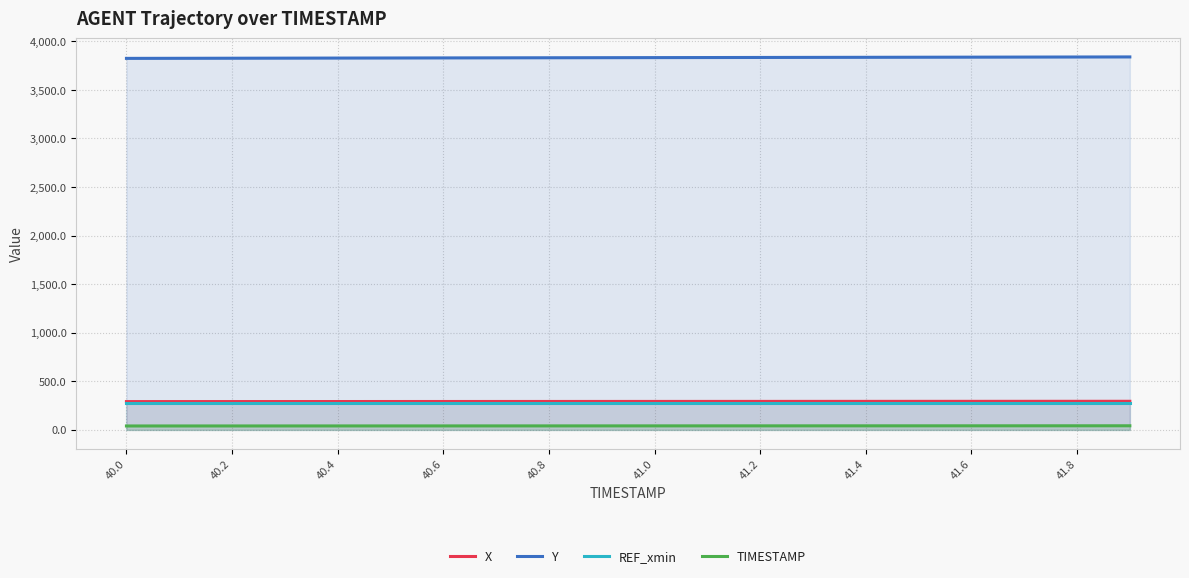

True or false: REF_xmin and TIMESTAMP intersect in this chart.

False